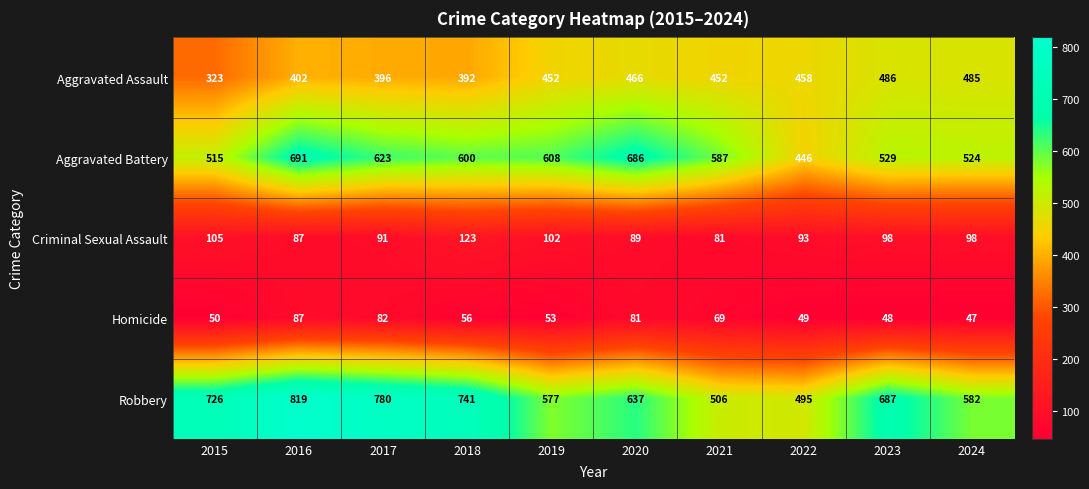

At 2021, list the series in order from smallest to largest.

Homicide, Criminal Sexual Assault, Aggravated Assault, Robbery, Aggravated Battery